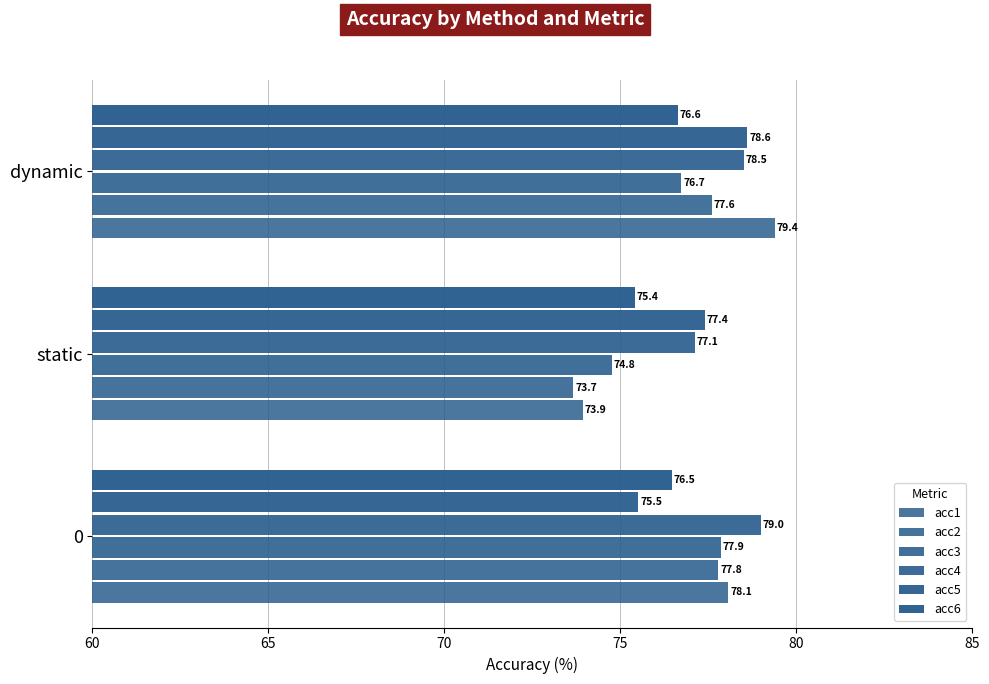

Which series has the widest spread of values?

acc1